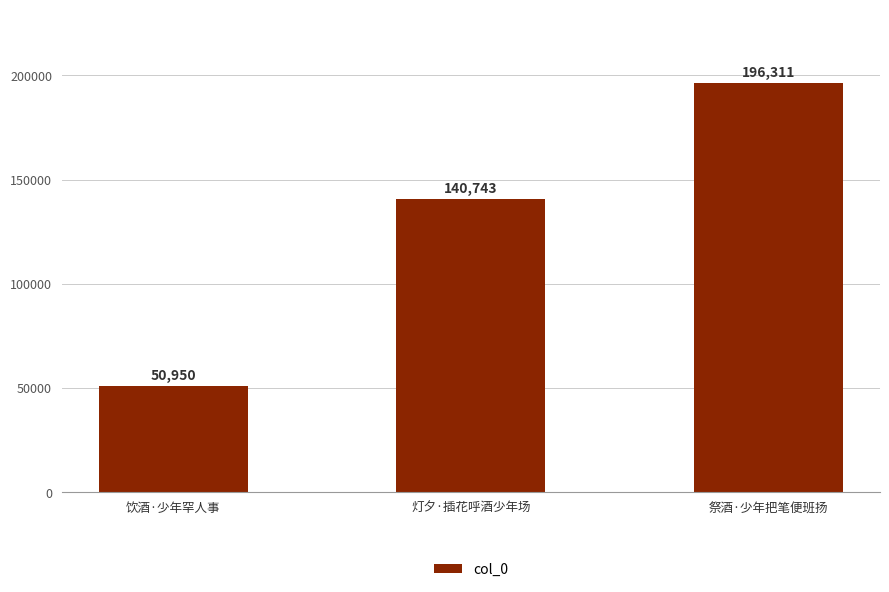

Rank the categories by value from highest to lowest.

祭酒·少年把笔便班扬, 灯夕·插花呼酒少年场, 饮酒·少年罕人事